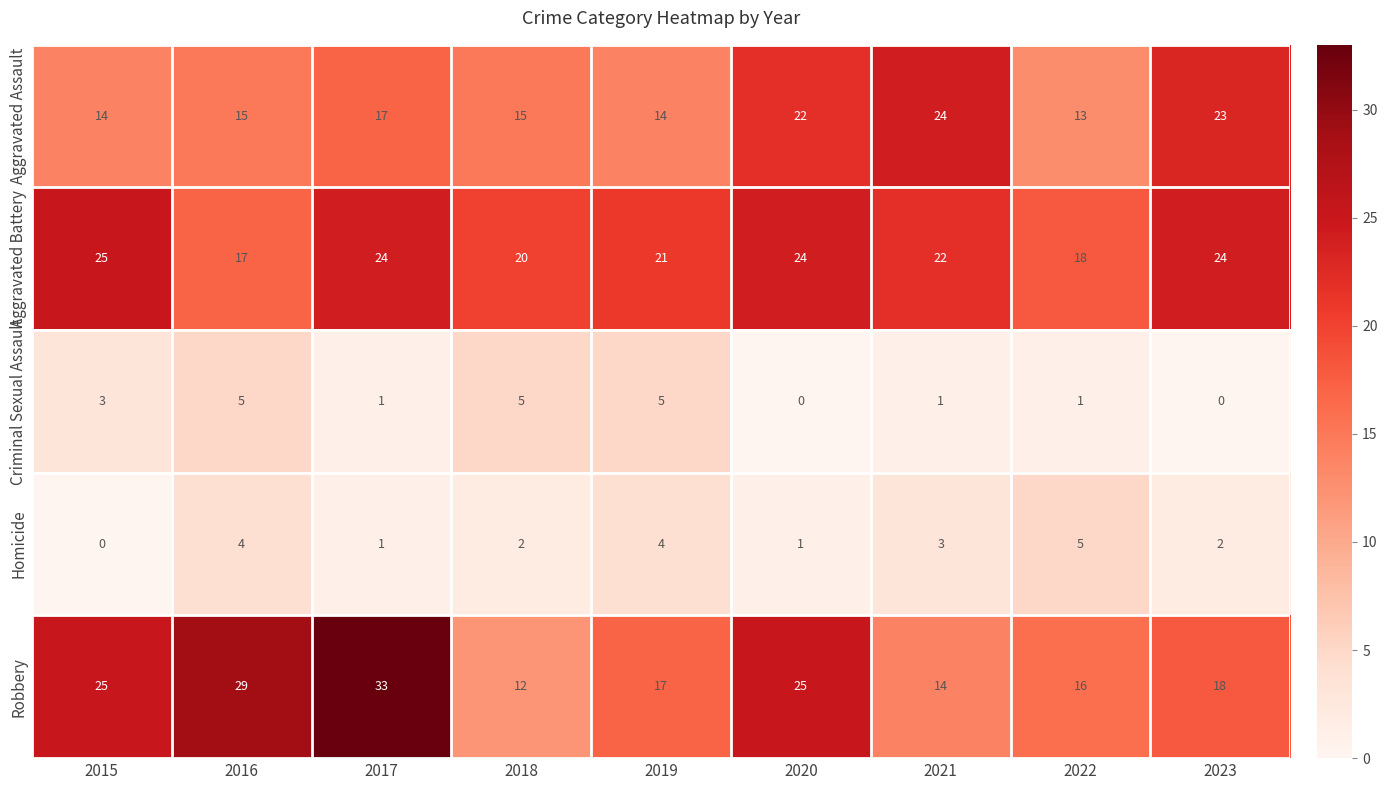

Which label corresponds to the largest value in the chart?

2017